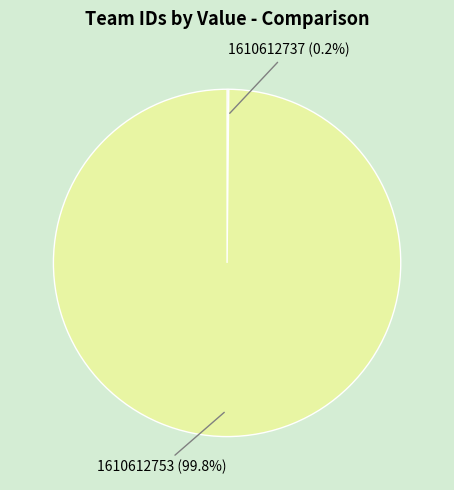

What percentage is the 1610612753 slice, to the nearest percent?

100%